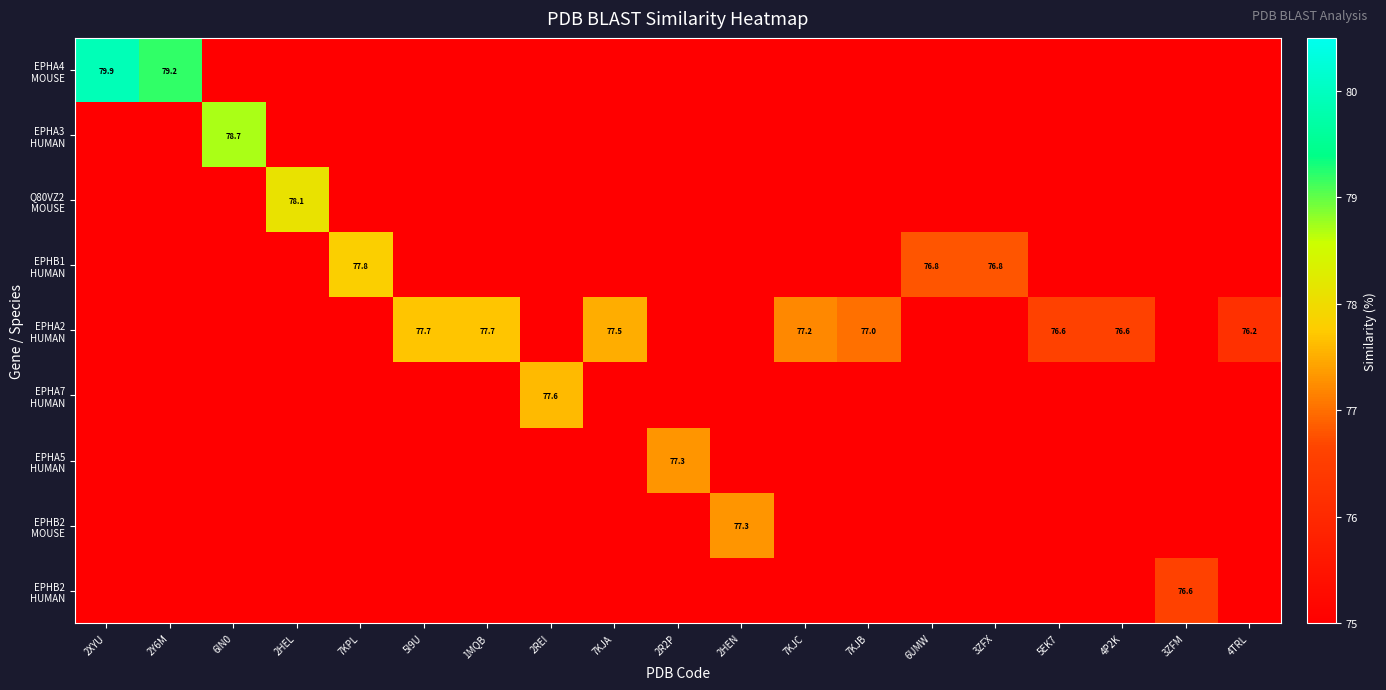

Which series changed the most between 3ZFX and 4TRL?

EPHB1 HUMAN